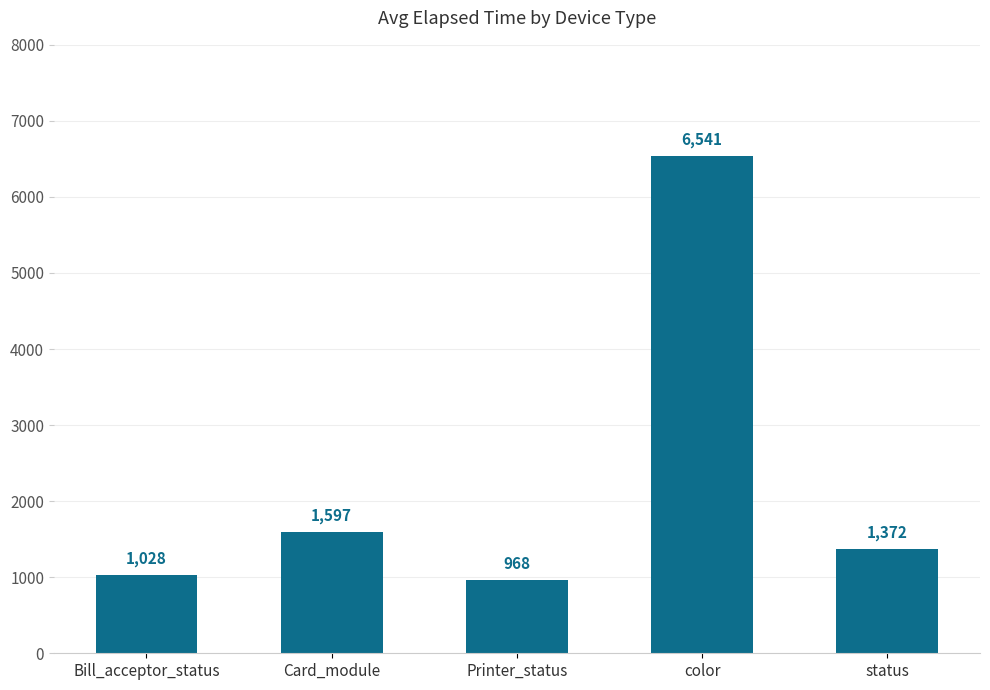

Reading right to left, what are all the values shown in this chart?

status=1372	color=6541	Printer_status=968	Card_module=1597	Bill_acceptor_status=1028